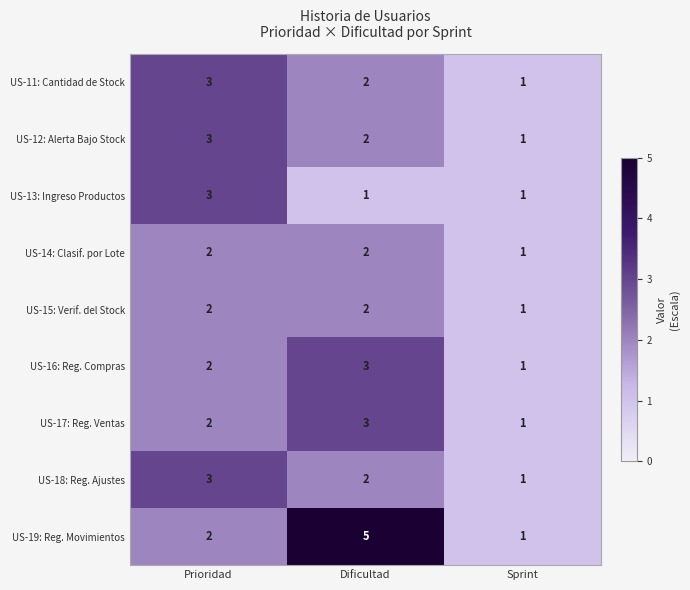

What is the greatest value displayed?

5